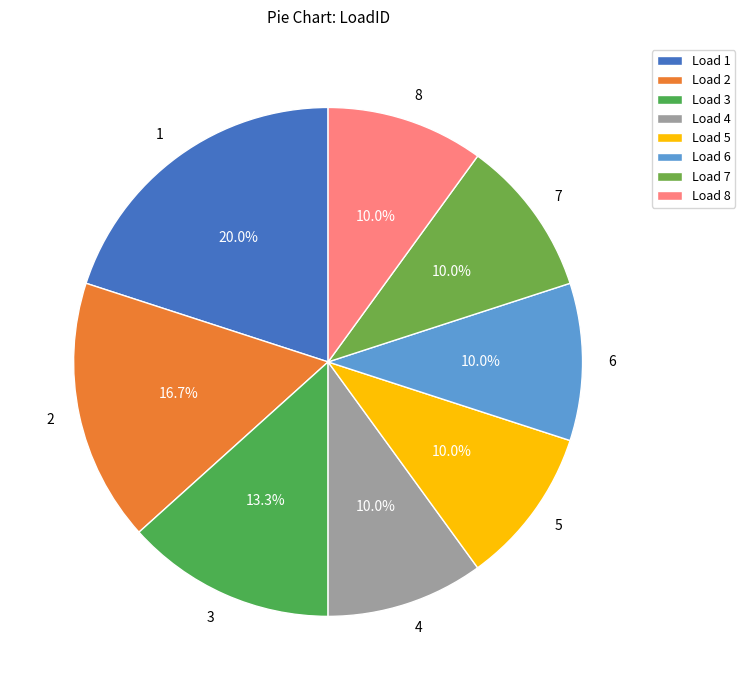

Is it true that 8 is 16% of the pie?

False